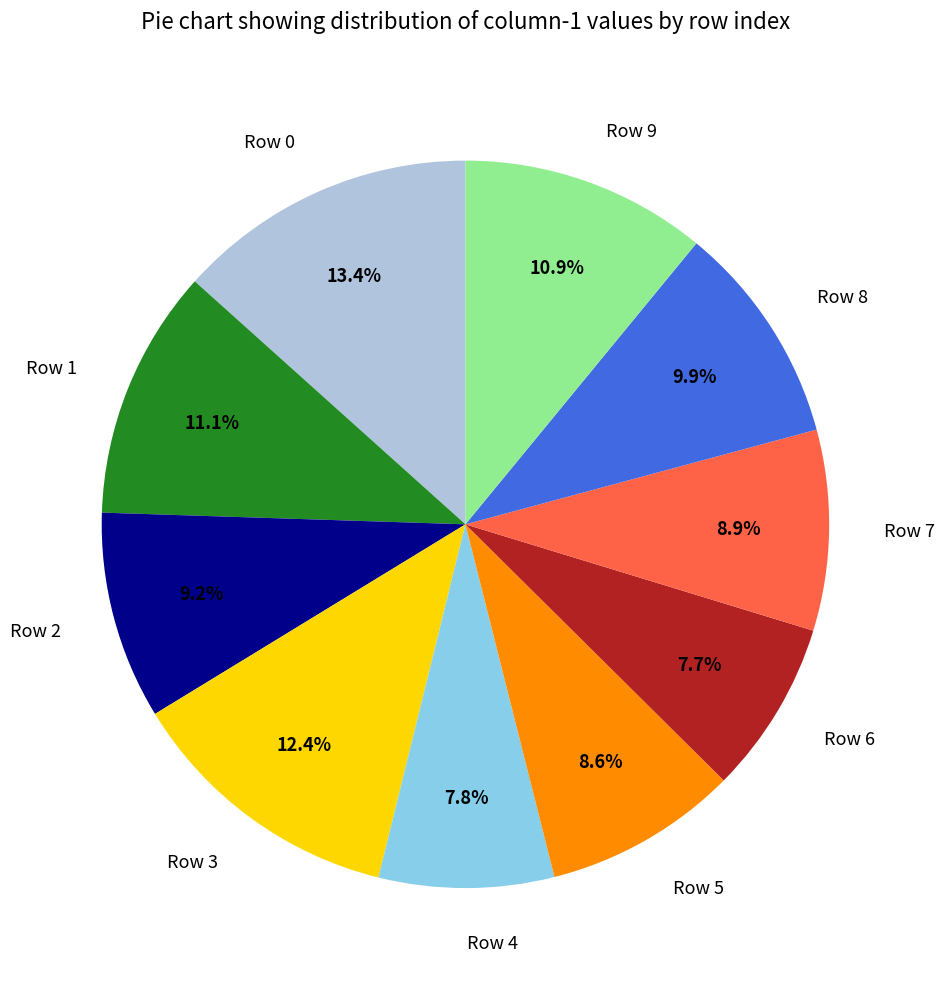

To the nearest percent, what is the difference between the largest and smallest slice percentages?

6%